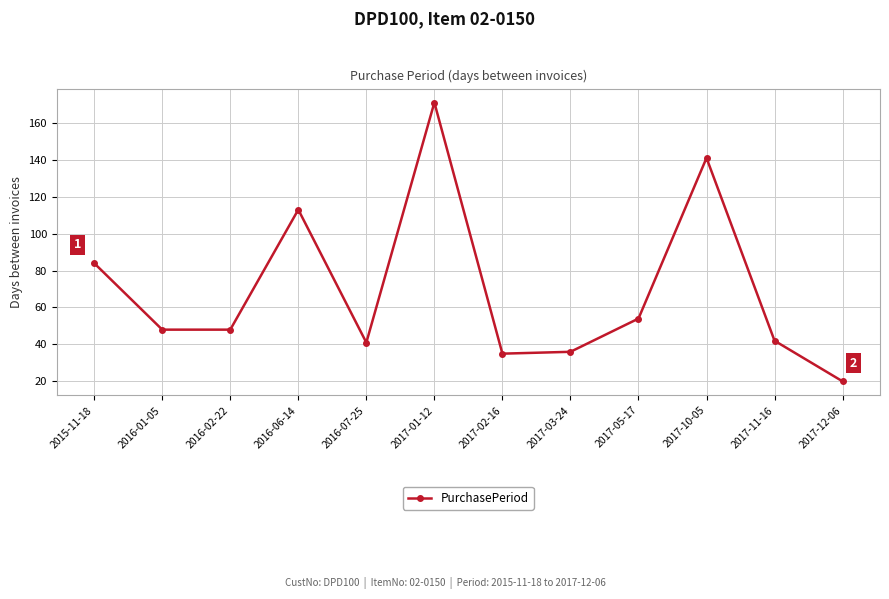

How many points are higher than both their immediate neighbors (excluding endpoints)?

3